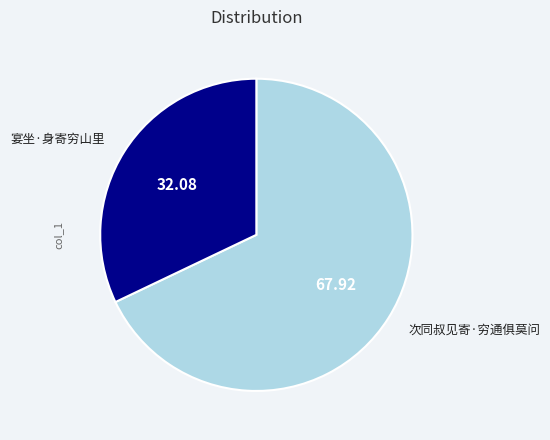

Does any single category account for the majority?

Yes